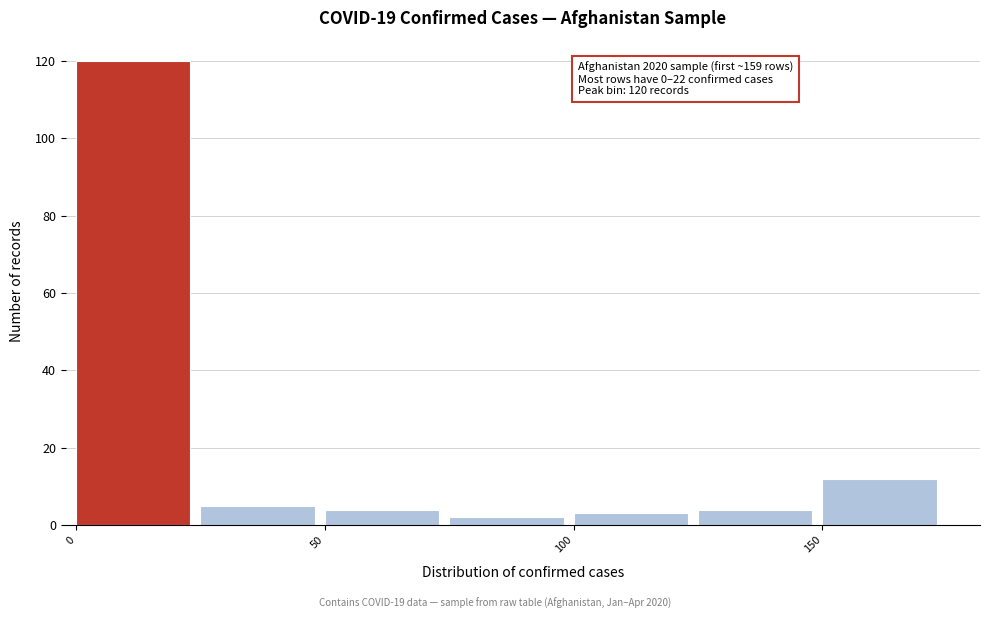

Which range on the x-axis has the tallest bar?

0 to 25